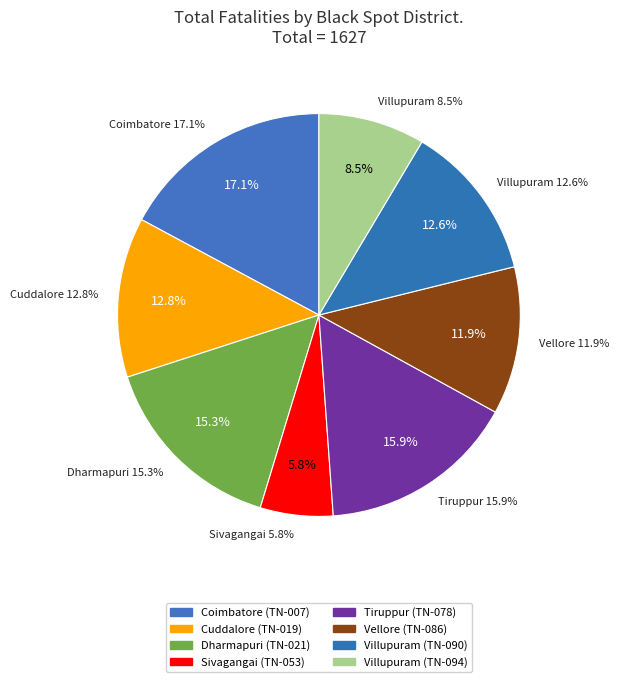

What is the smallest slice in the pie chart?

Sivagangai (TN-053)